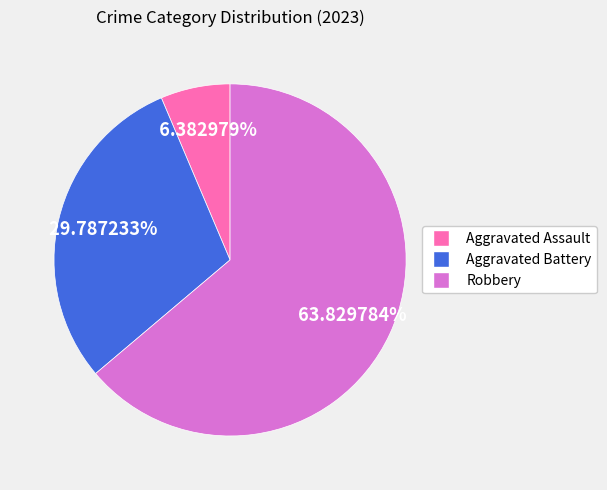

To the nearest percent, what is the difference between the largest and smallest slice percentages?

57%